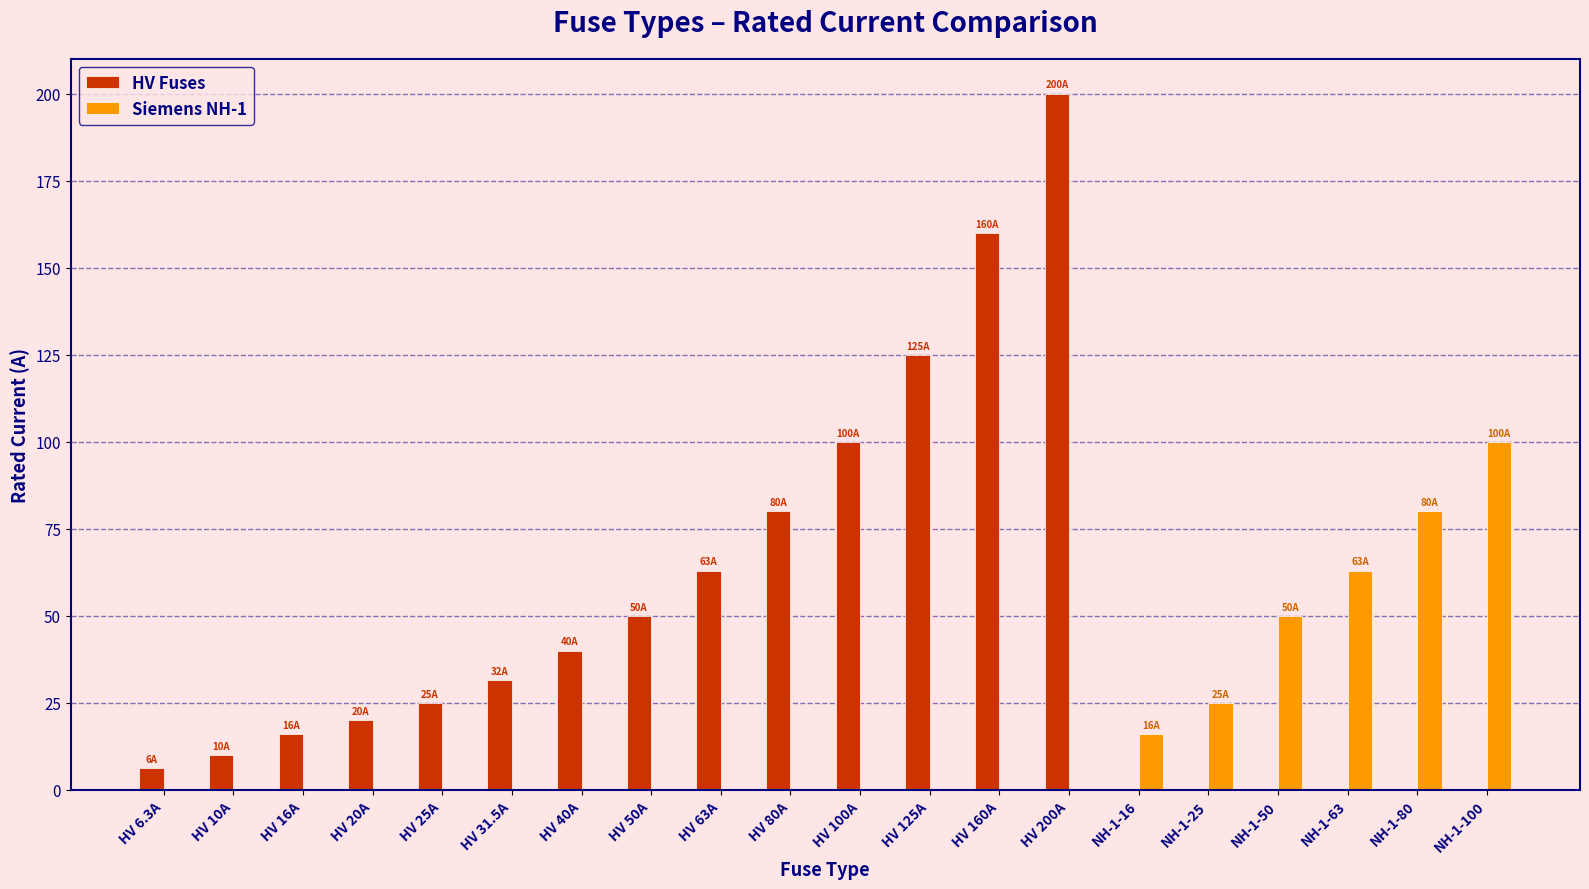

What is the sum of all HV Fuses values?

926.8